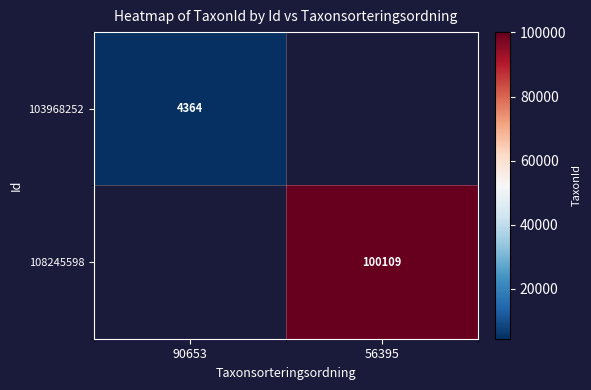

True or false: 103968252 has a value of 4364 at 90653.

True